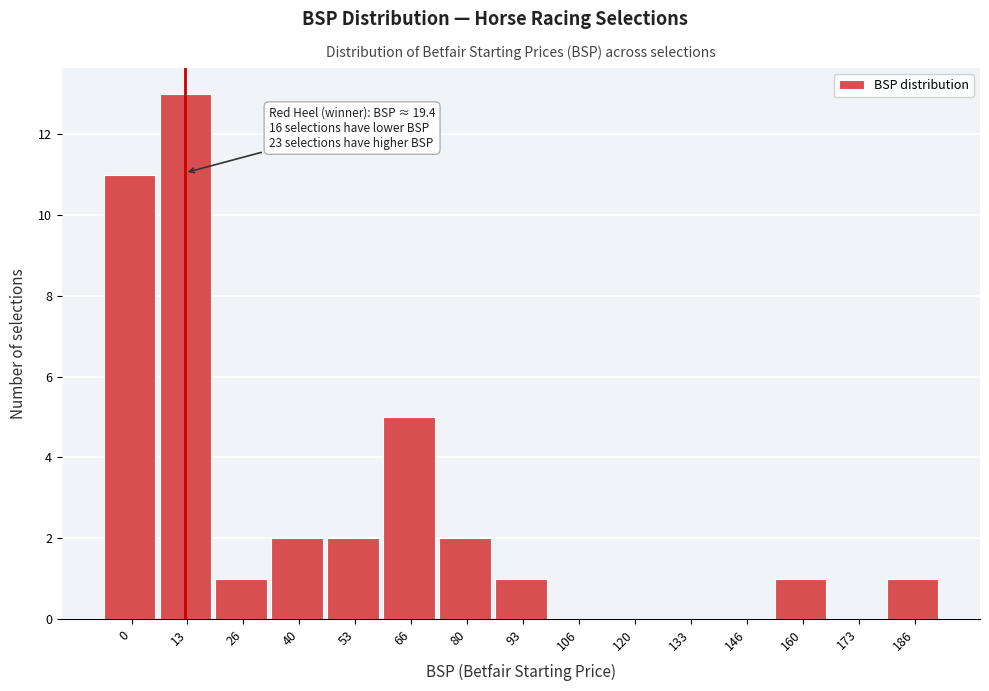

Reading left to right, what are all the values shown in this chart?

0=11	13=13	26=1	40=2	53=2	66=5	80=2	93=1	106=0	120=0	133=0	146=0	160=1	173=0	186=1